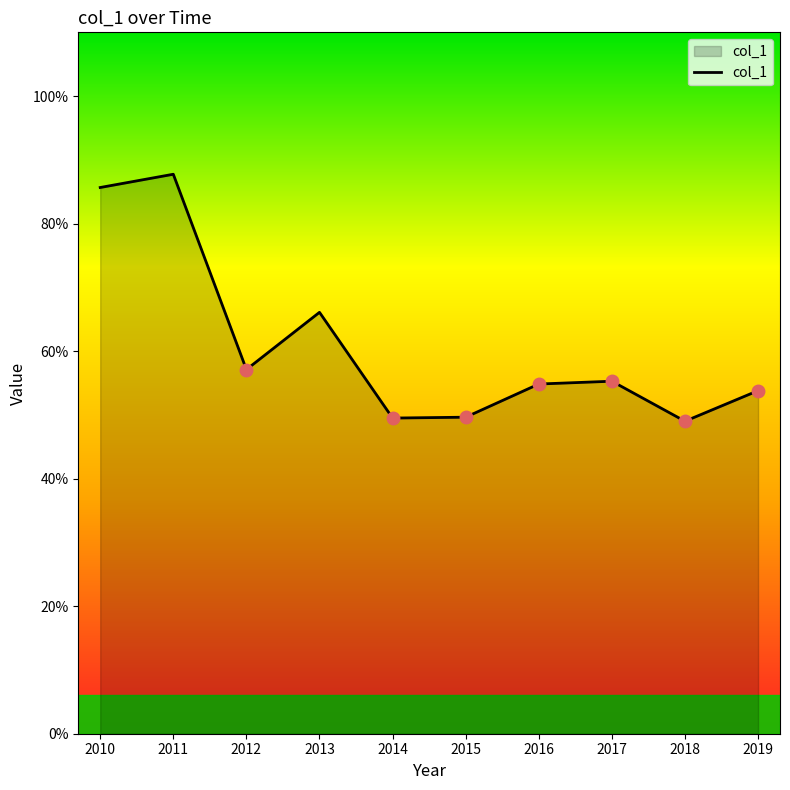

Does the chart have visible grid lines?

No